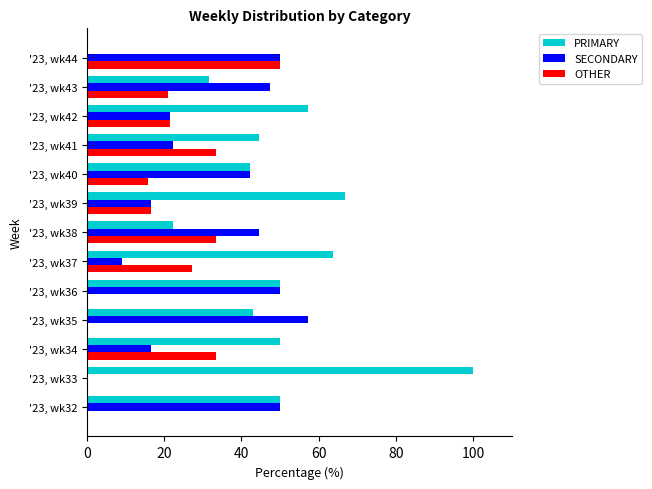

What is the sum of all PRIMARY values?

620.7